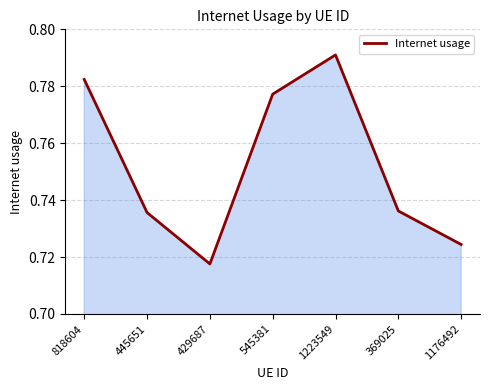

Which label corresponds to the smallest value in the chart?

429687